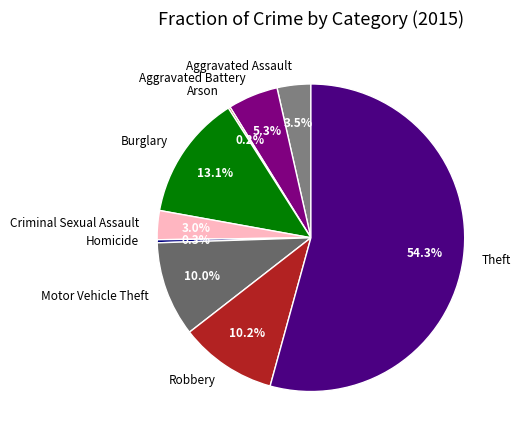

Which has a higher value, Criminal Sexual Assault or Robbery?

Robbery